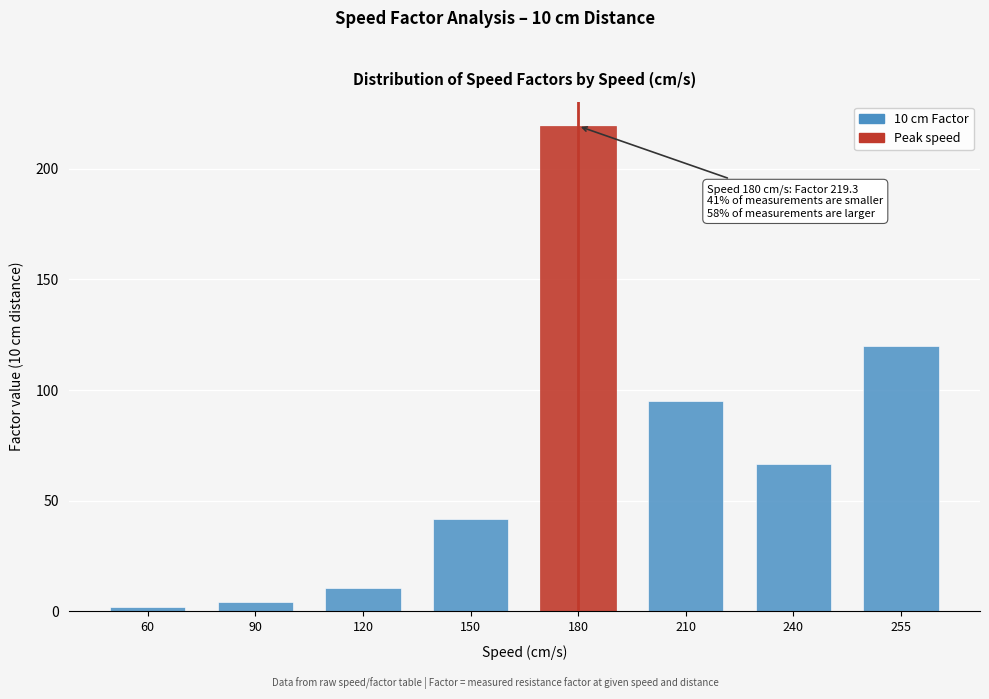

Reading left to right, what are all the values shown in this chart?

60=2.0	90=4.1	120=10.5	150=41.9	180=219.3	210=95.2	240=66.7	255=119.9